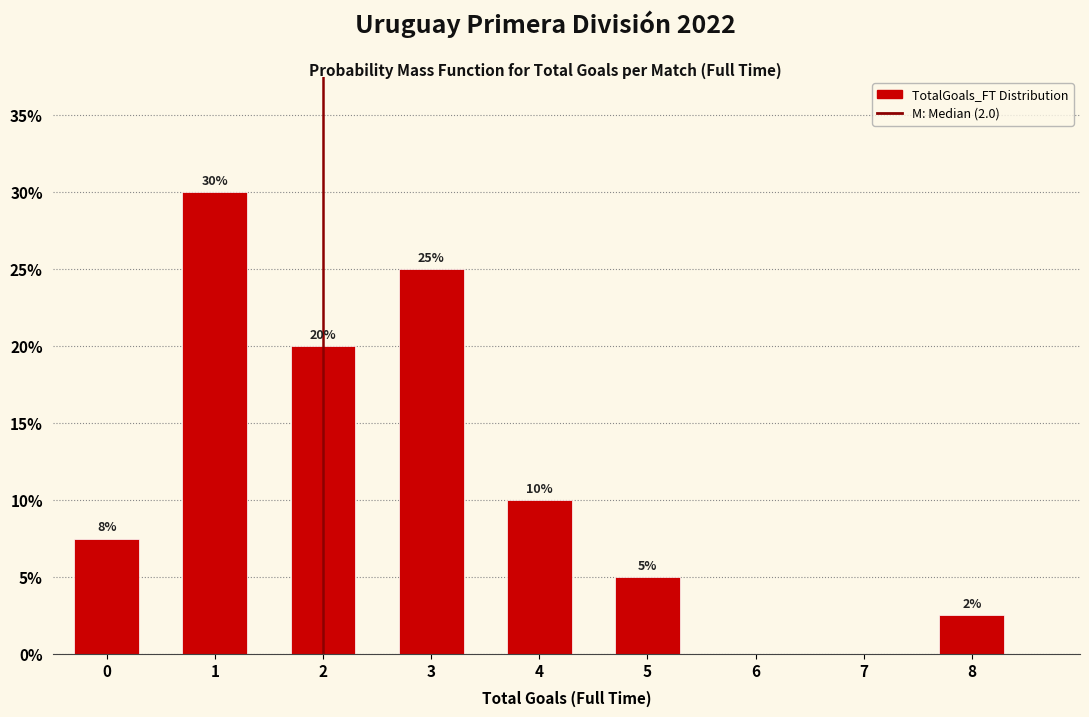

What is the ratio of the value at 5 to the value at 4?

0.5